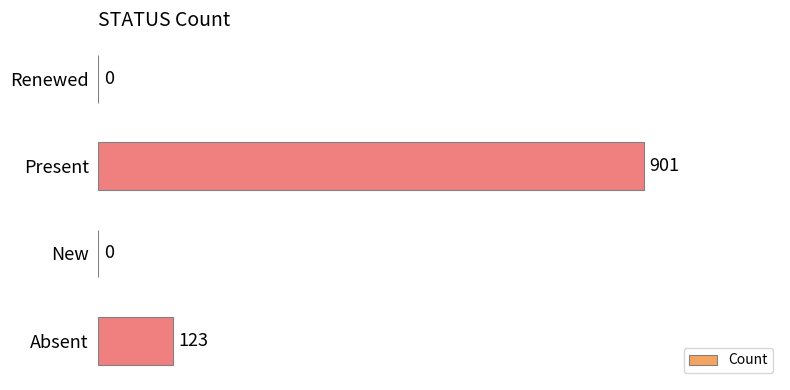

Count the number of data series in this chart.

1